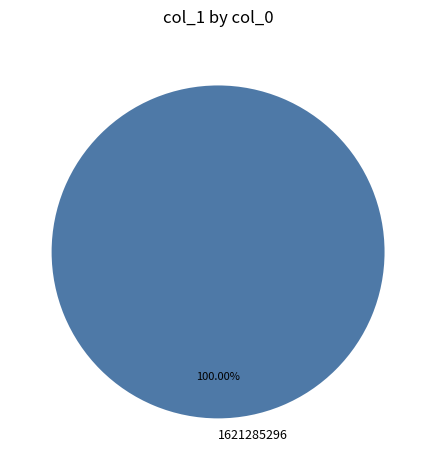

How many segments does this pie chart have?

1